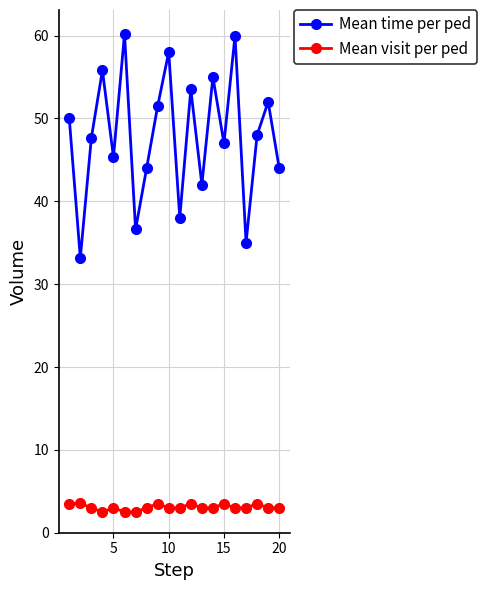

Which series has the largest total across all categories?

Mean time per ped